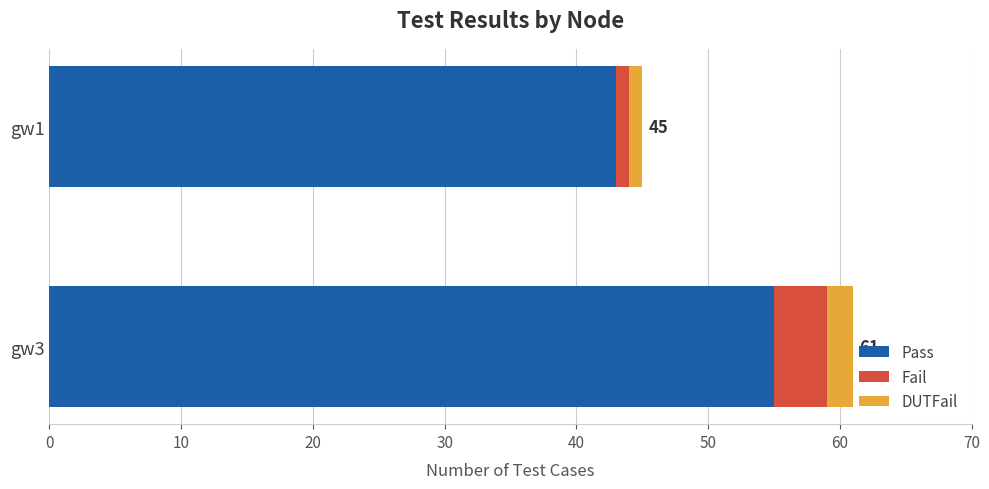

At which category is the sum across all series the highest?

gw3